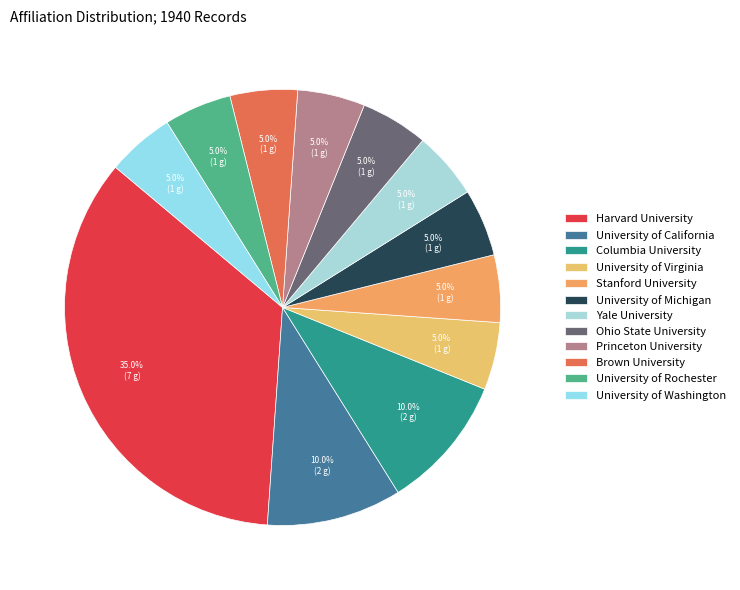

What is the ratio of the value at University of Virginia to the value at University of Michigan?

1.0